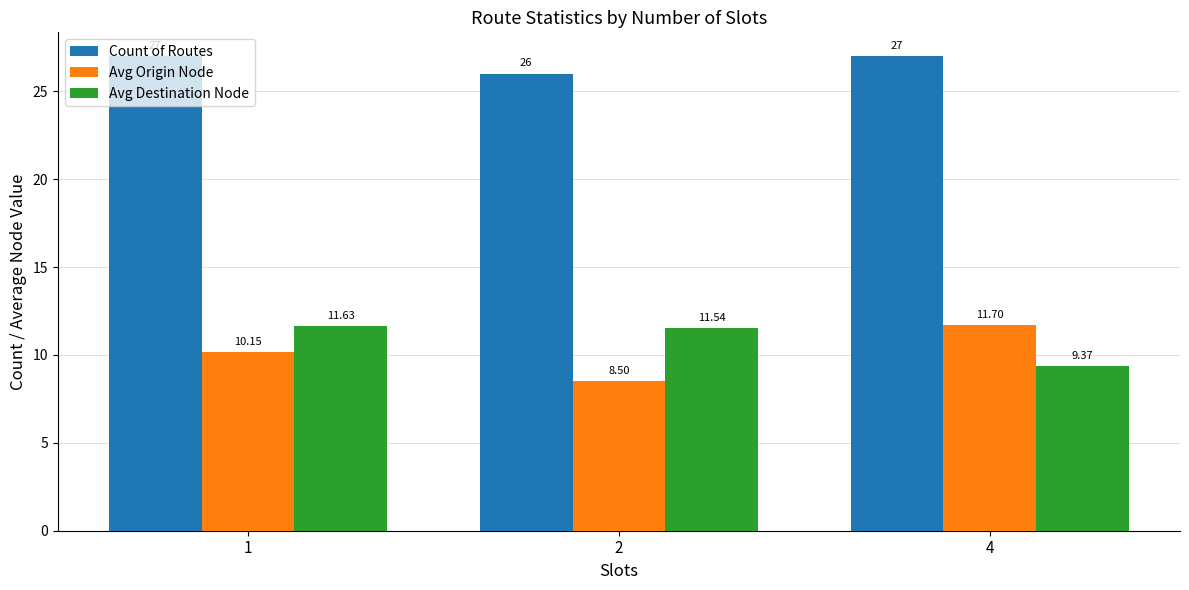

Rank the categories by Avg Origin Node value from lowest to highest.

2, 1, 4